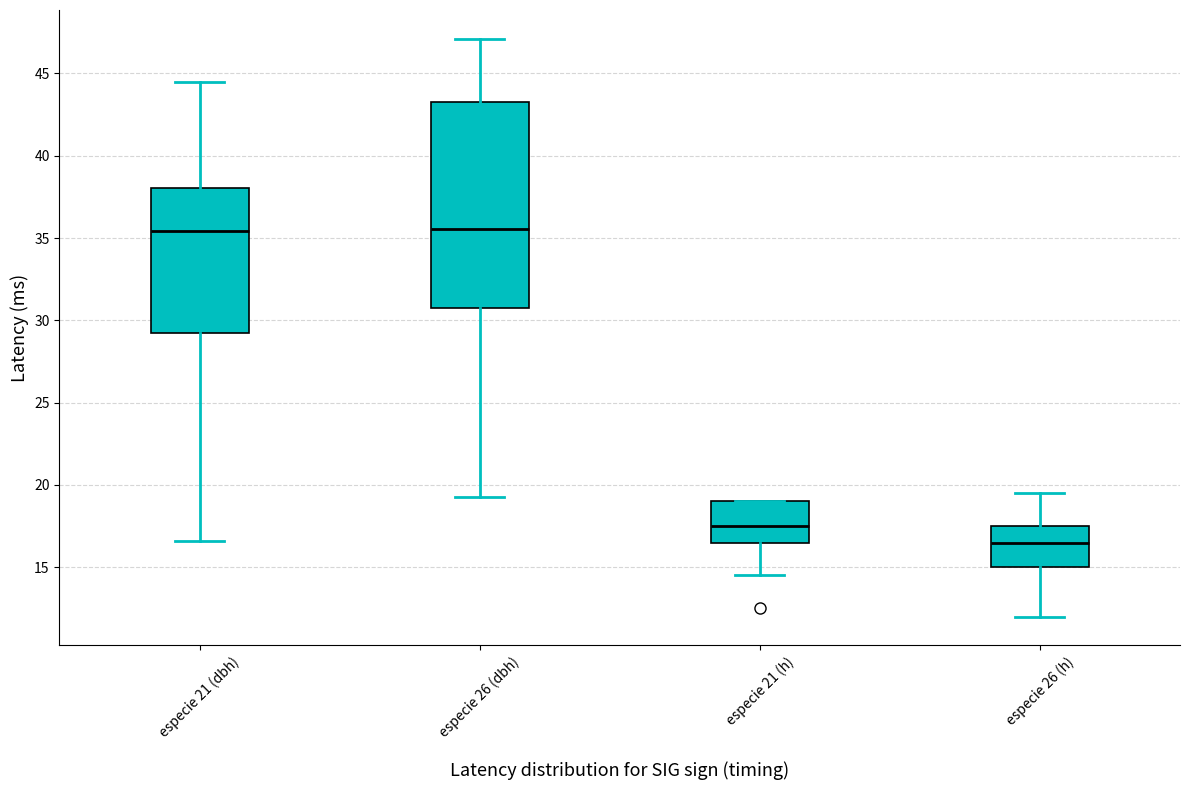

Where does the lower whisker of the box for especie 26 (h) end on the y-axis? The values are not printed on the chart, so give them approximately, as read against the axis.

12.0